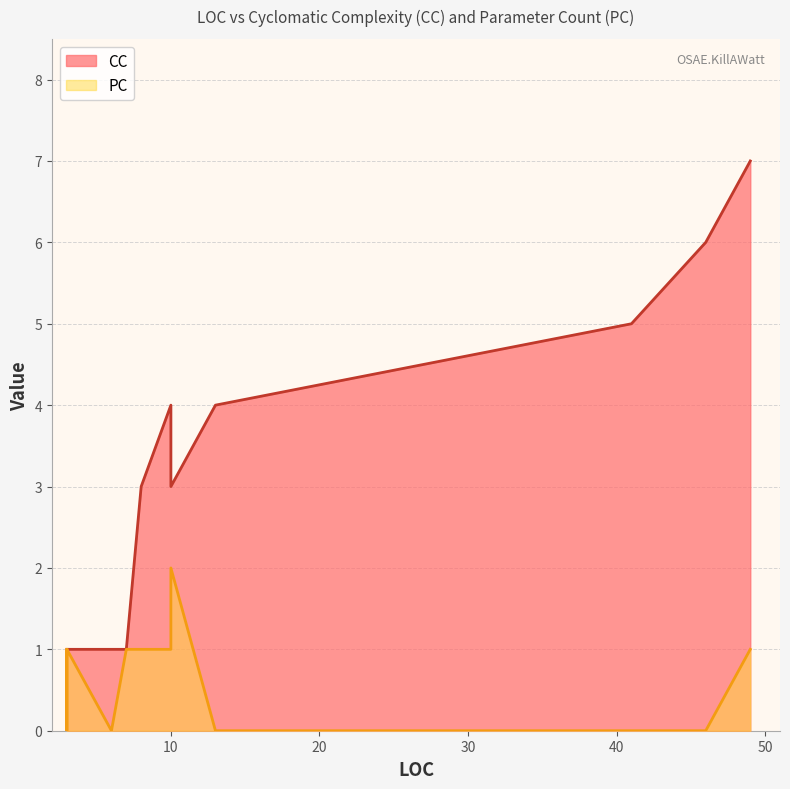

True or false: PC and CC cross at least once.

False